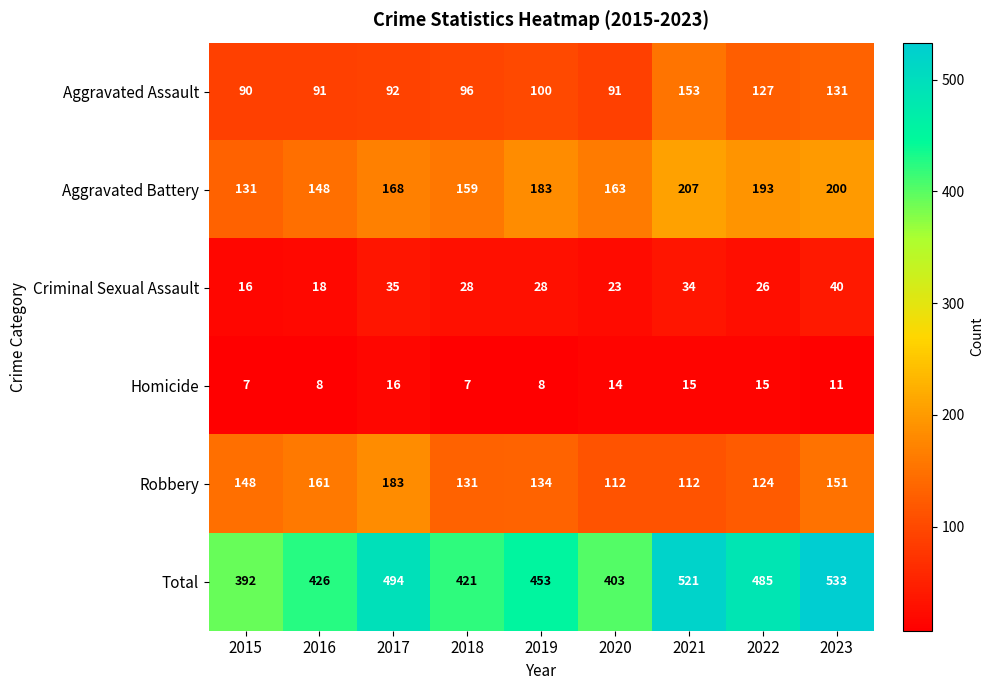

Where does the Robbery series first go above 134?

2015